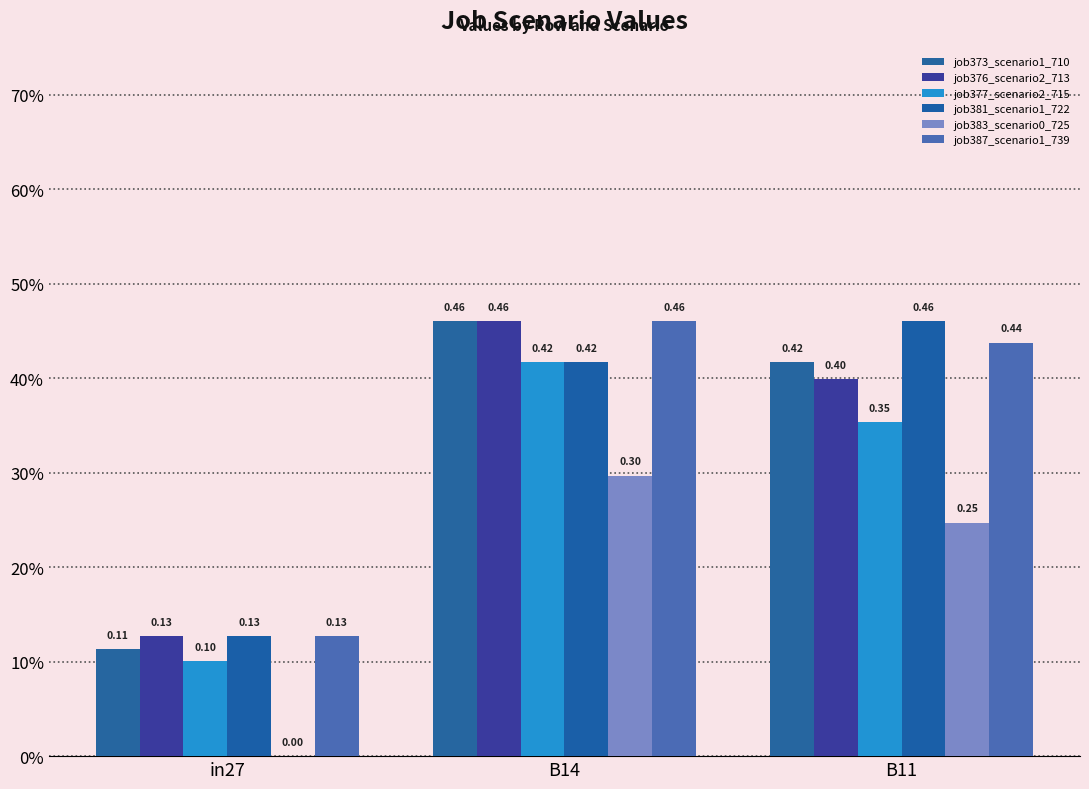

How many bars are there in total?

18